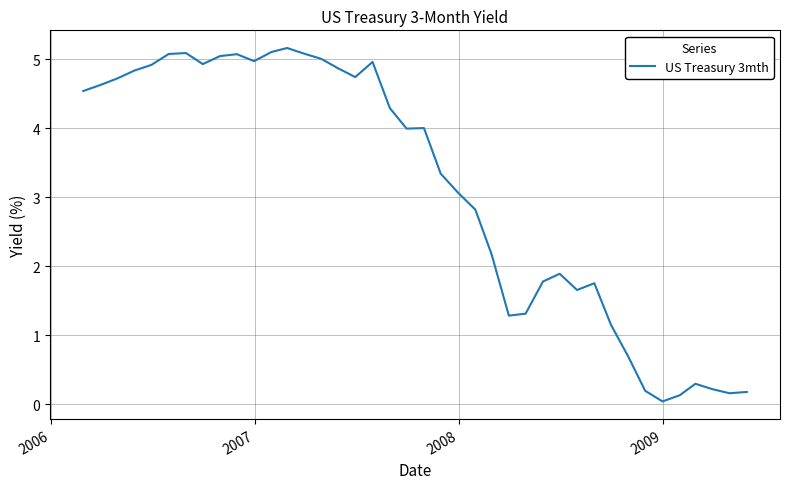

What is the difference between the maximum and minimum values?

5.1